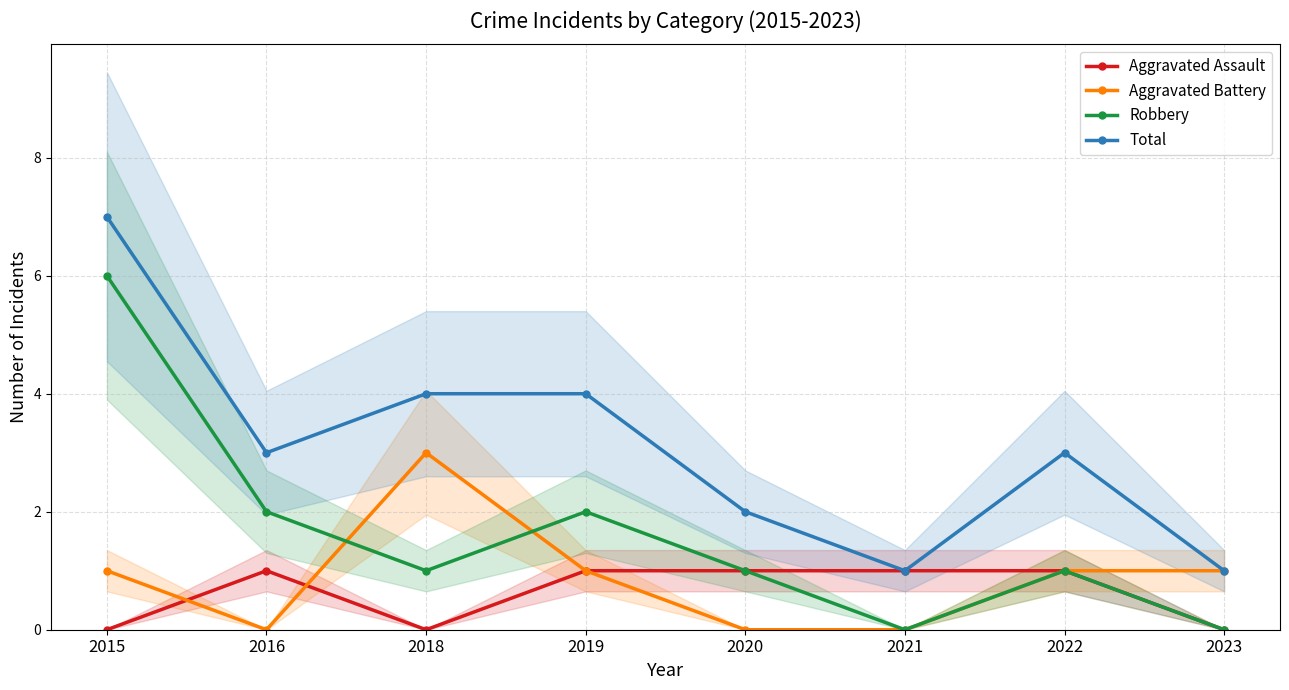

Does the chart have visible grid lines?

Yes